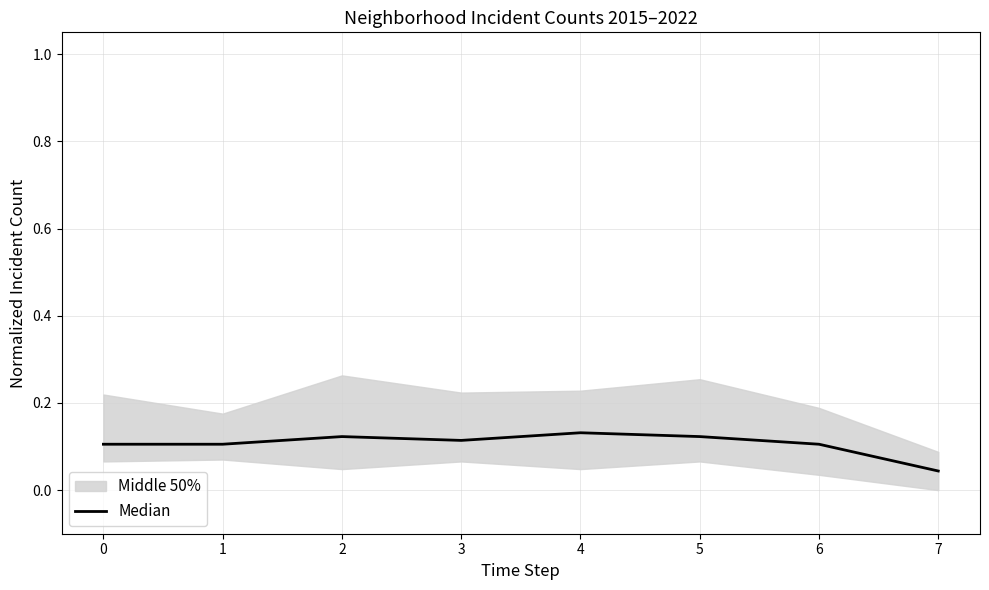

True or false: there are more than 2 points higher than both neighbors.

False